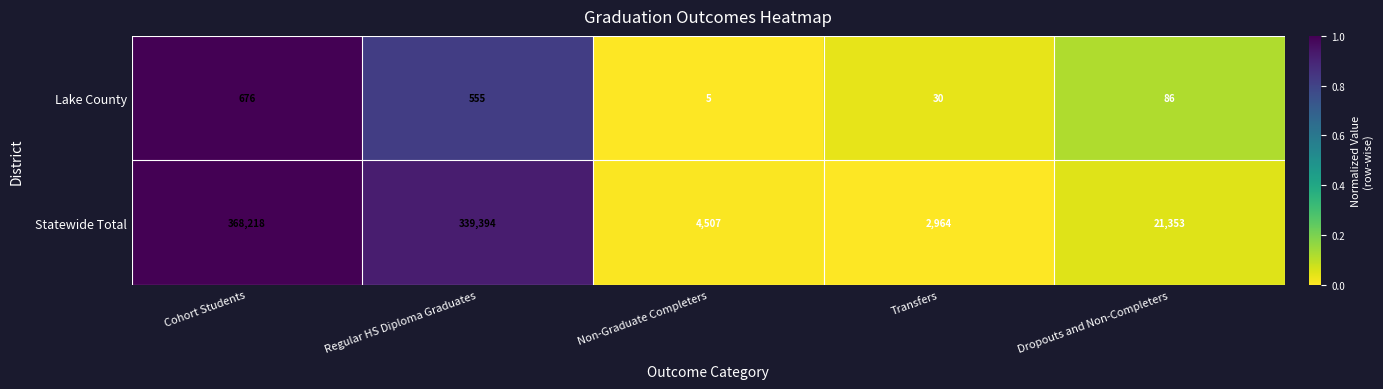

Reading left to right, transcribe all the data shown in this chart.

Lake County: Cohort Students=676	Regular HS Diploma Graduates=555	Non-Graduate Completers=5	Transfers=30	Dropouts and Non-Completers=86
Statewide Total: Cohort Students=368218	Regular HS Diploma Graduates=339394	Non-Graduate Completers=4507	Transfers=2964	Dropouts and Non-Completers=21353